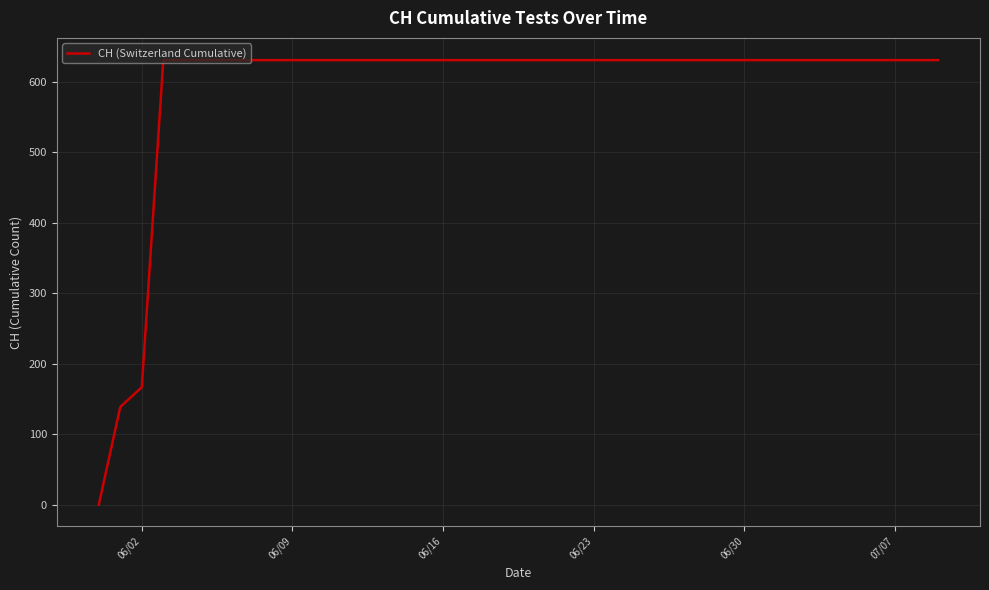

What is the maximum value shown in the chart?

631